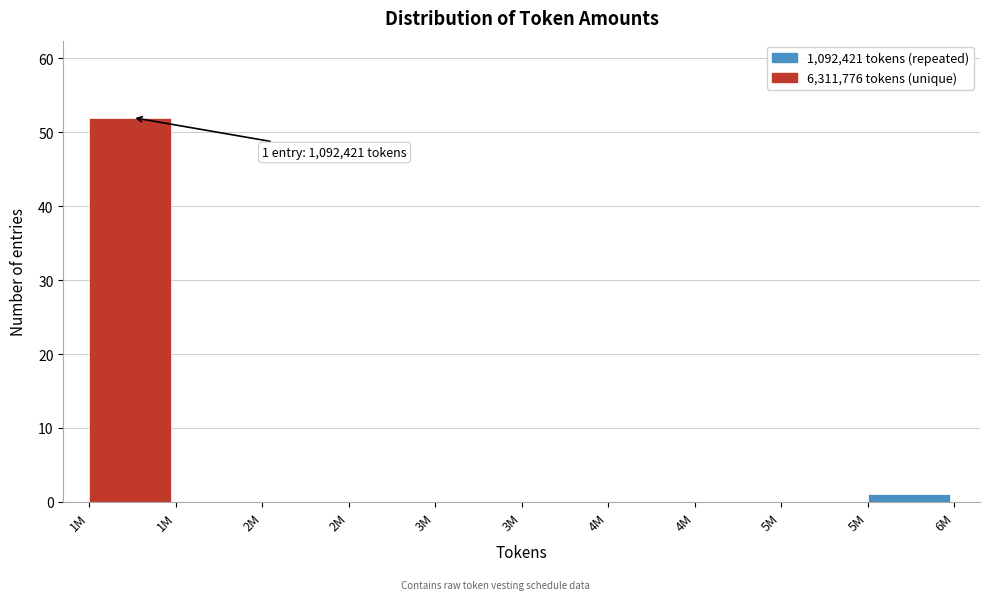

Are the bars horizontal?

No